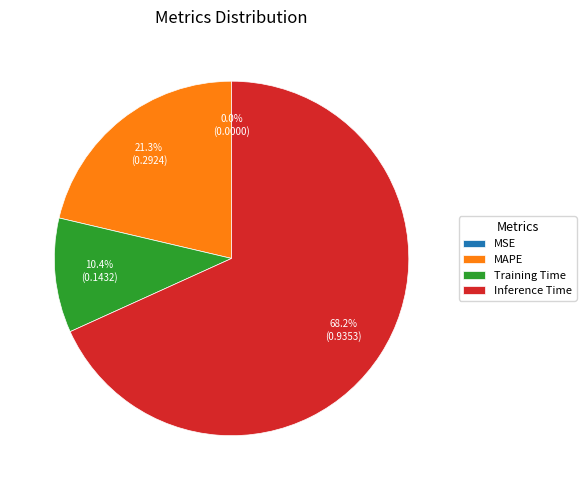

How much of the chart is everything except Training Time?

89.6%